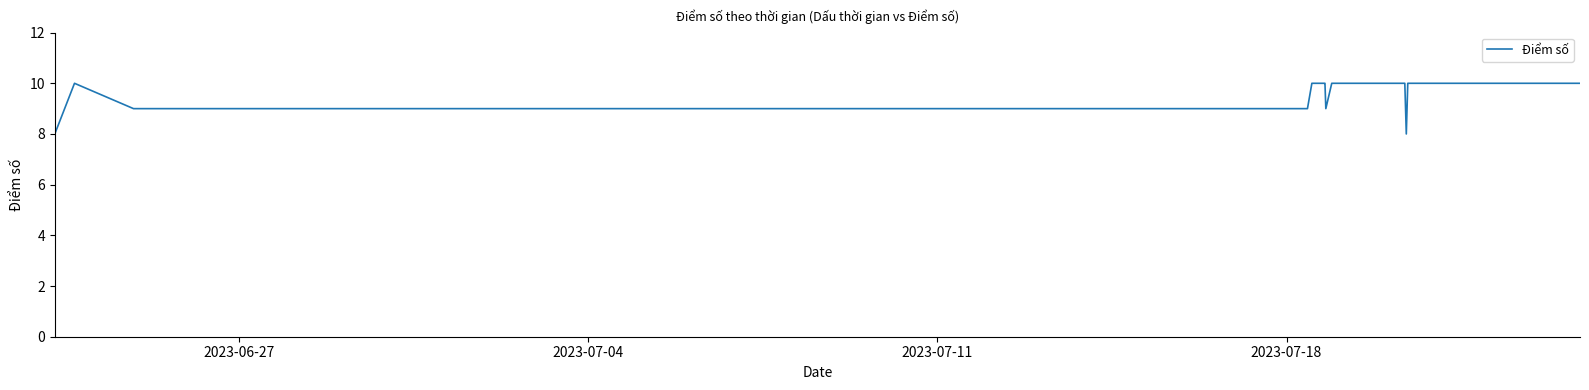

What is the maximum value shown in the chart?

10